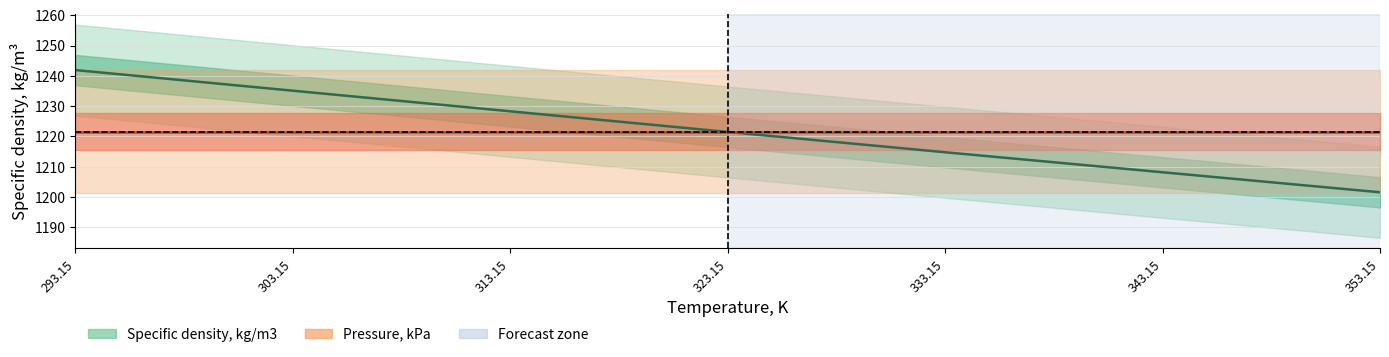

What is the sum of all values?

8551.4